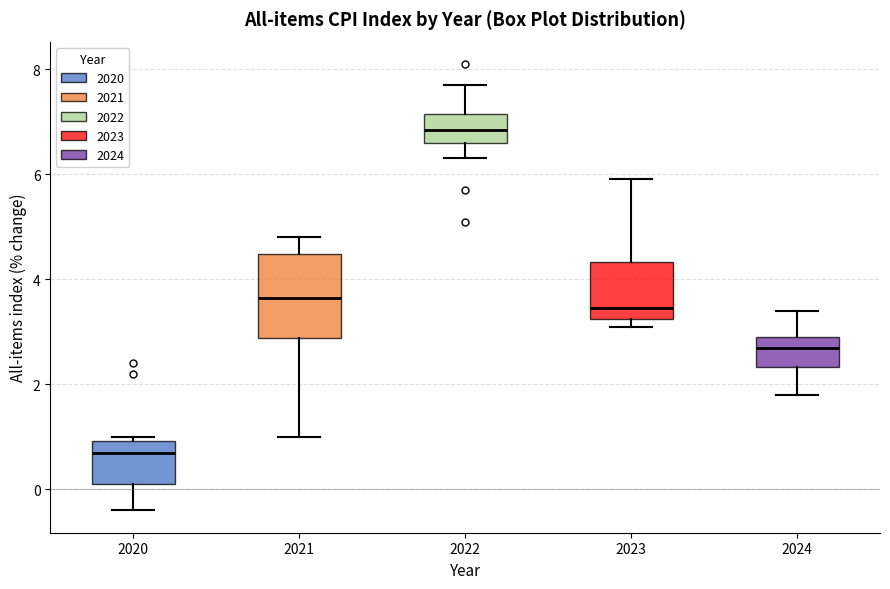

Comparing the boxes themselves (not the whiskers), which one is the tallest?

2021